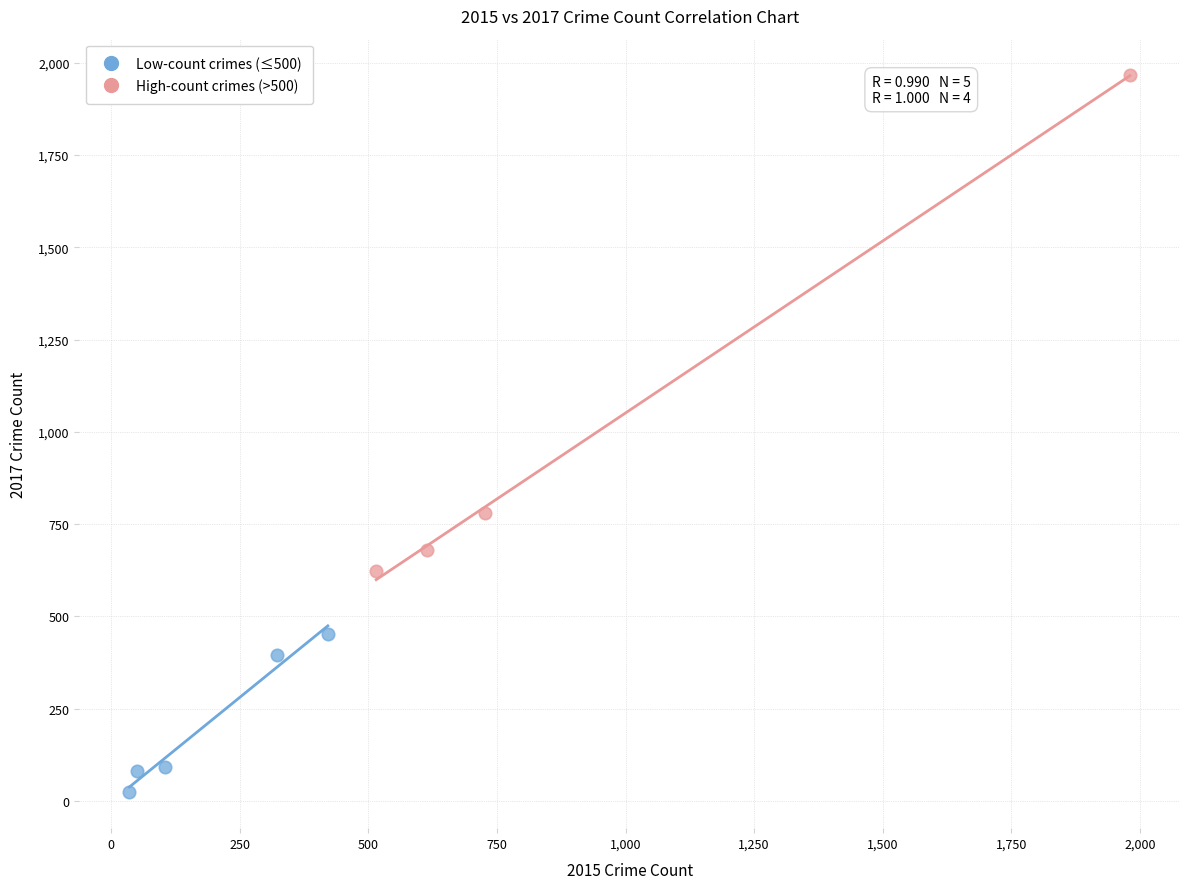

Which series has the largest Y range (max minus min)?

High-count crimes (>500)